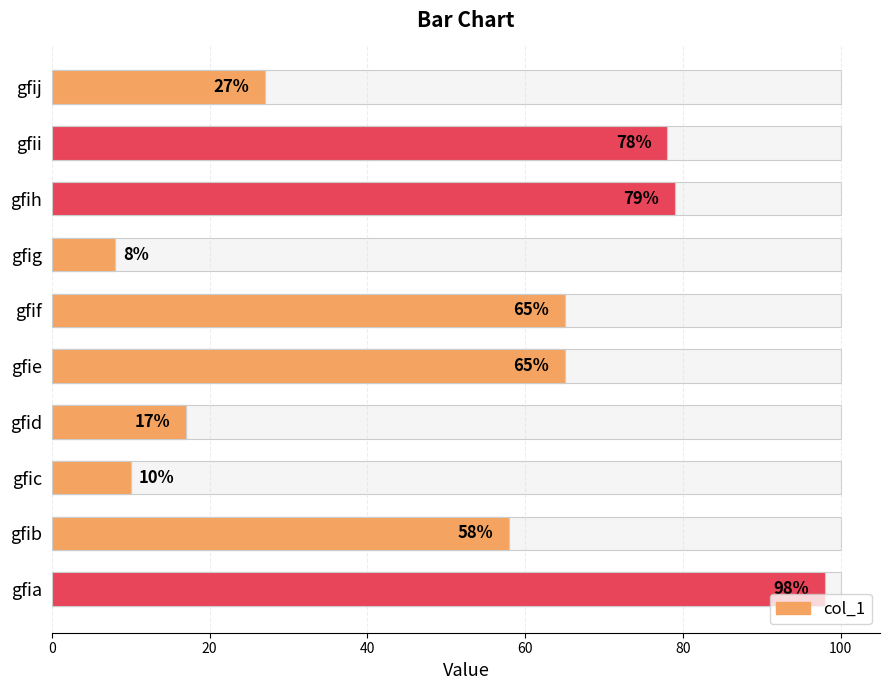

What position from the left is 7?

8